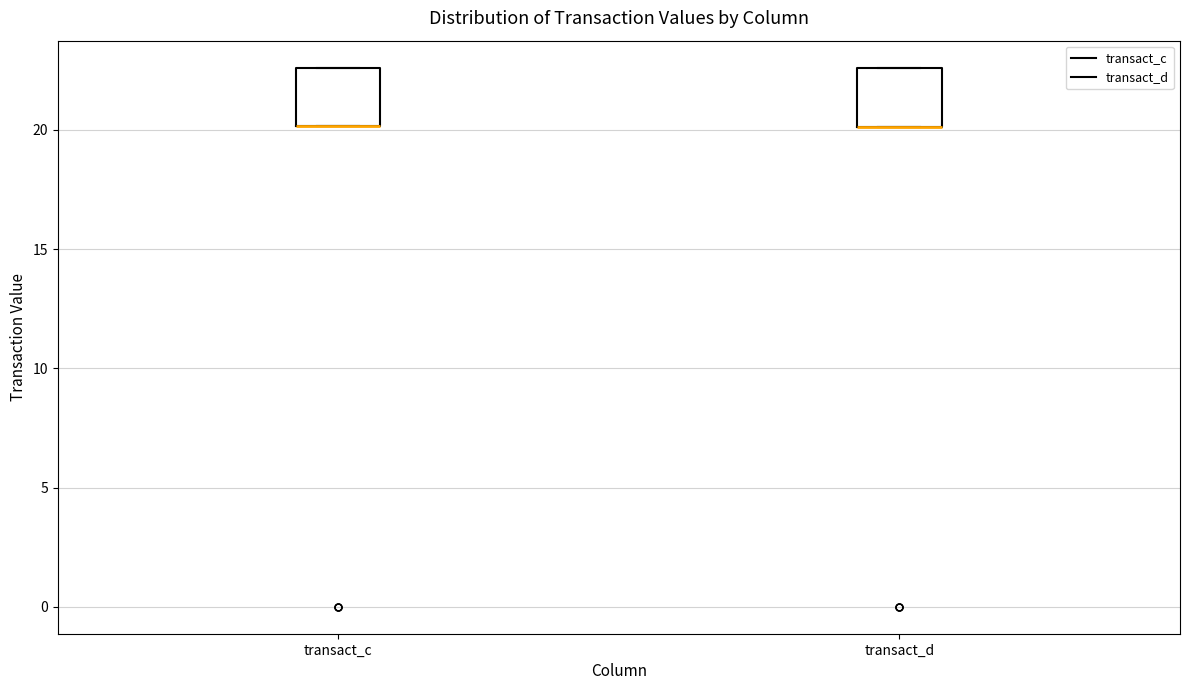

Reading left to right, transcribe this box plot: for each box, give where its median line is, the range the box spans, and where its two whiskers end, as read against the y-axis. The values are not printed on the chart, so give them approximately, as read against the axis.

transact_c: median 20.0 (drawn on the box's lower edge), box 20.0 to 22.5, whiskers 20.0 to 22.5
transact_d: median 20.0 (drawn on the box's lower edge), box 20.0 to 22.5, whiskers 20.0 to 22.5